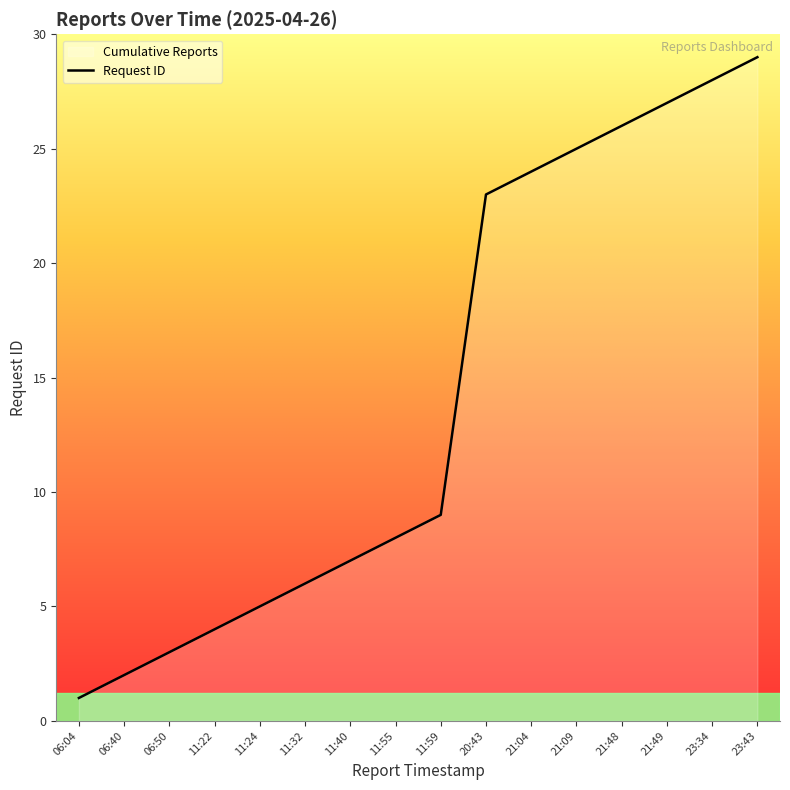

True or false: the data shows 13 at 11:55.

False